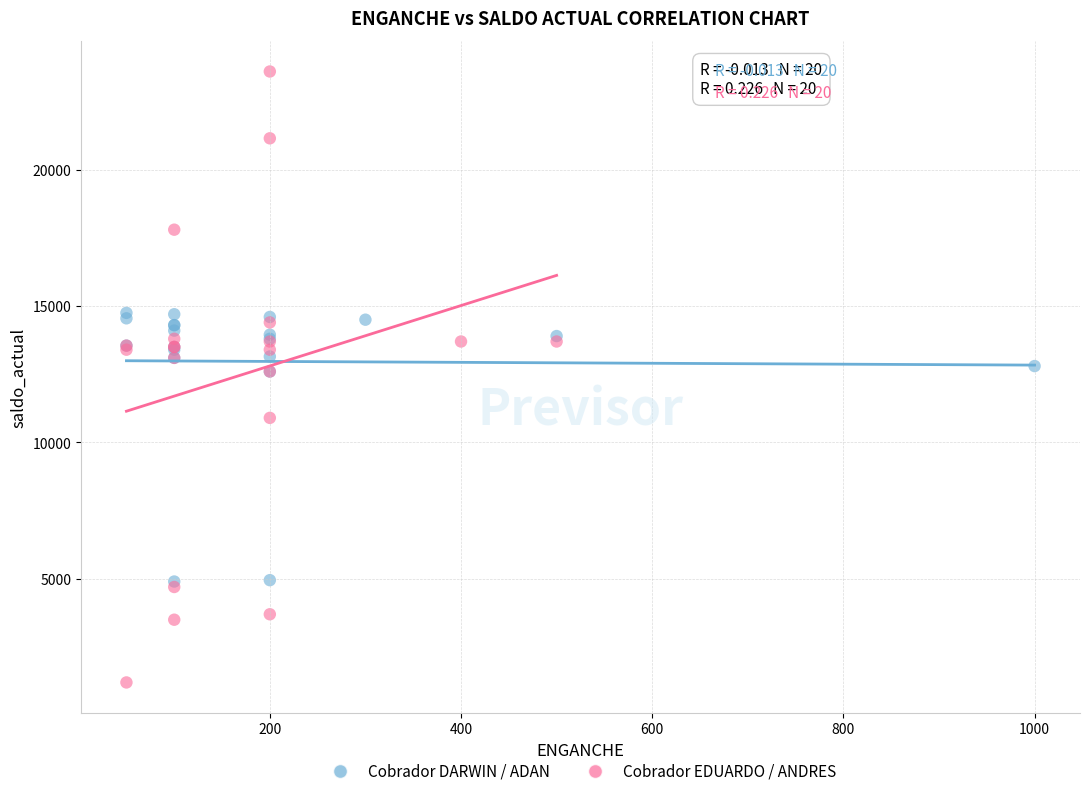

Which series has the widest spread of Y values?

Cobrador EDUARDO / ANDRES